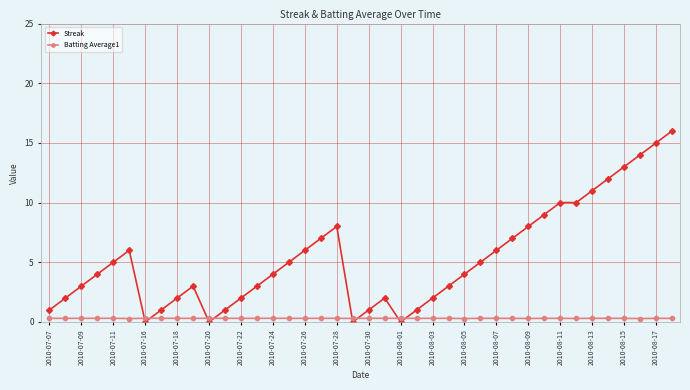

What is the greatest value displayed?

16.0